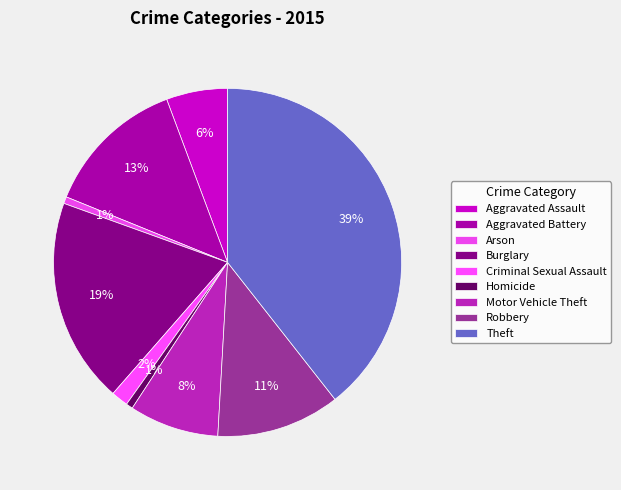

What percentage is the Criminal Sexual Assault slice, to the nearest percent?

2%